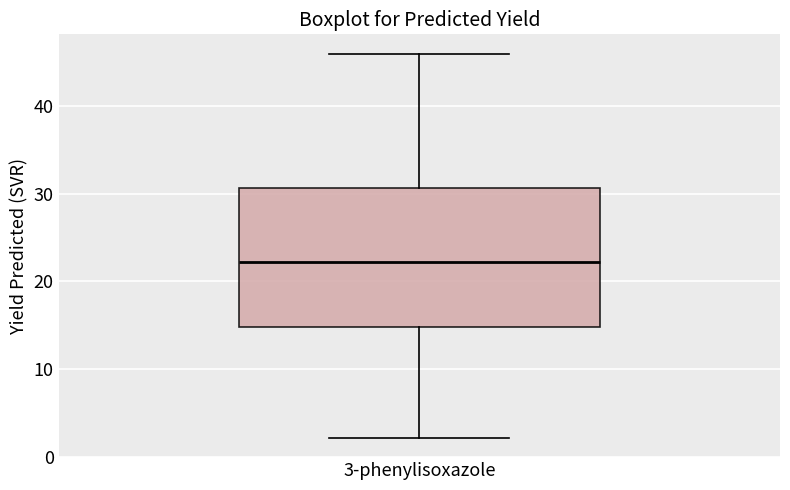

Transcribe this box plot: give where the median line is, the range the box spans, and where the two whiskers end, as read against the y-axis. The values are not printed on the chart, so give them approximately, as read against the axis.

median 22, box 15 to 31, whiskers 2 to 46